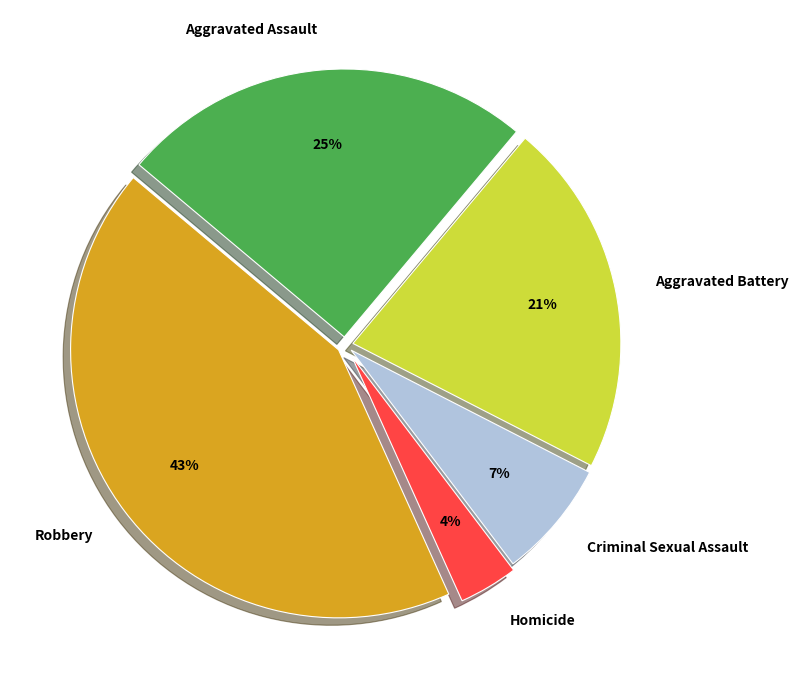

Is it true that Robbery is 49% of the pie?

False